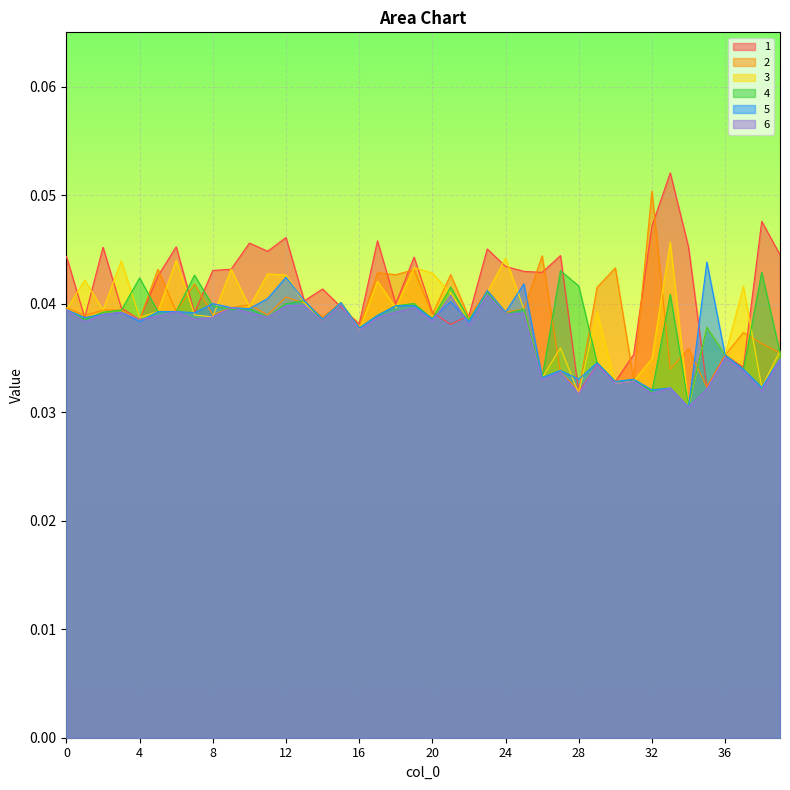

True or false: 6 and 2 intersect in this chart.

False